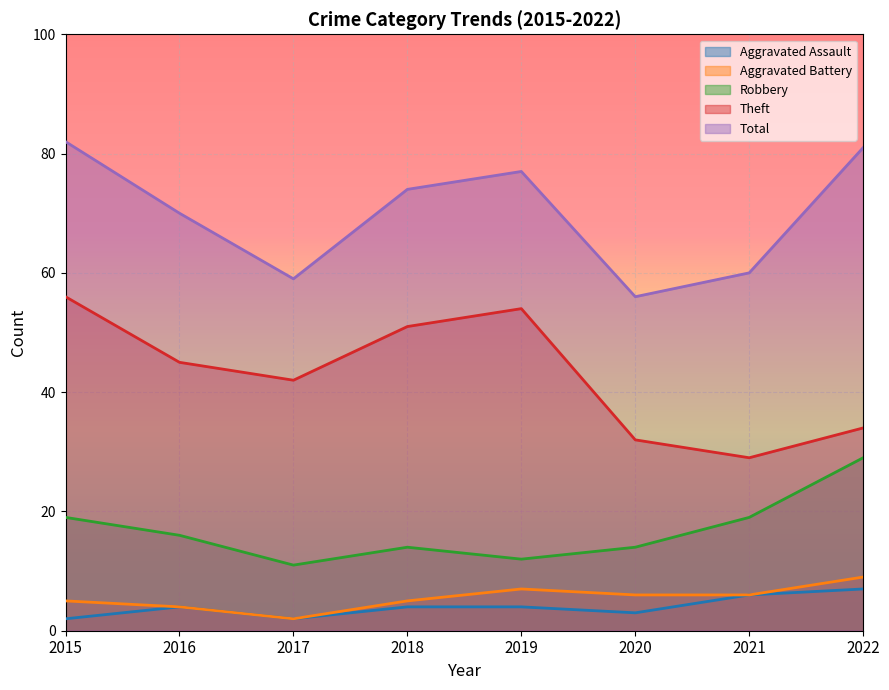

True or false: Robbery has a value of 29 at 2022.

True